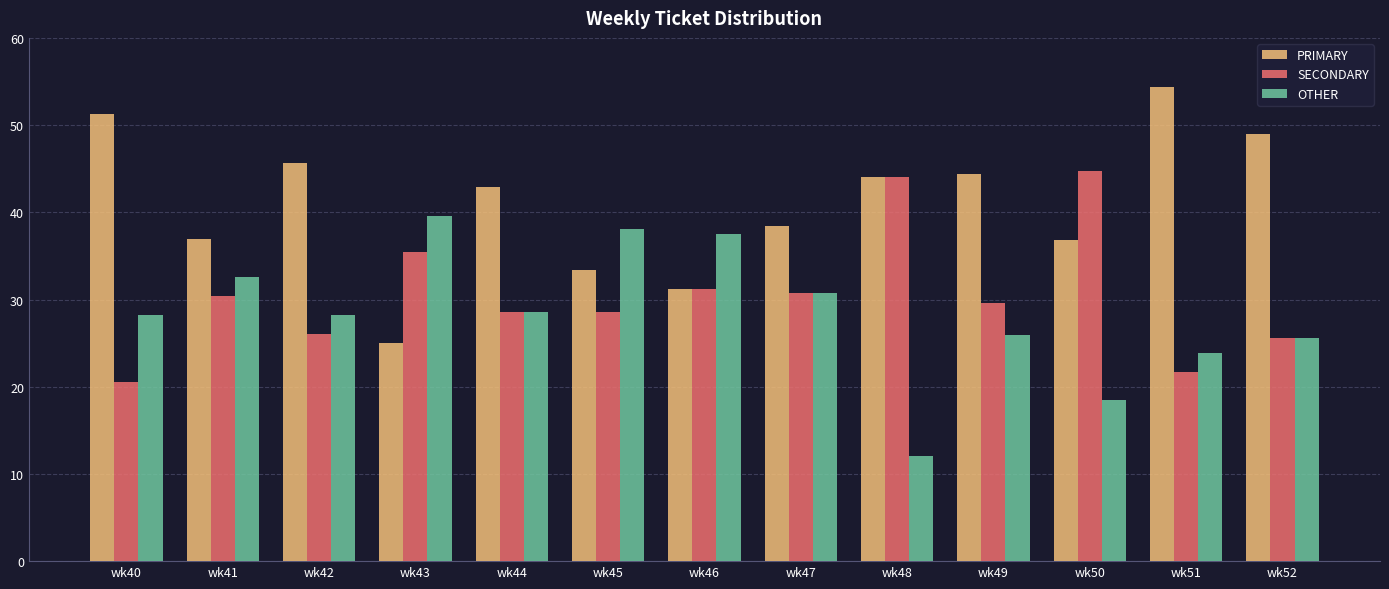

Is the value of PRIMARY at wk52 greater than the value of OTHER at wk47?

Yes